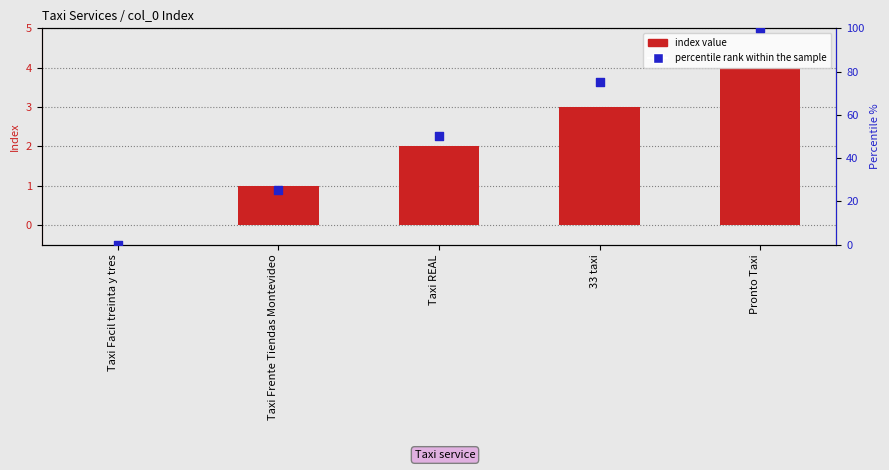

Is the value of percentile rank within the sample at Taxi Facil treinta y tres greater than the value of index value at Taxi Facil treinta y tres?

No